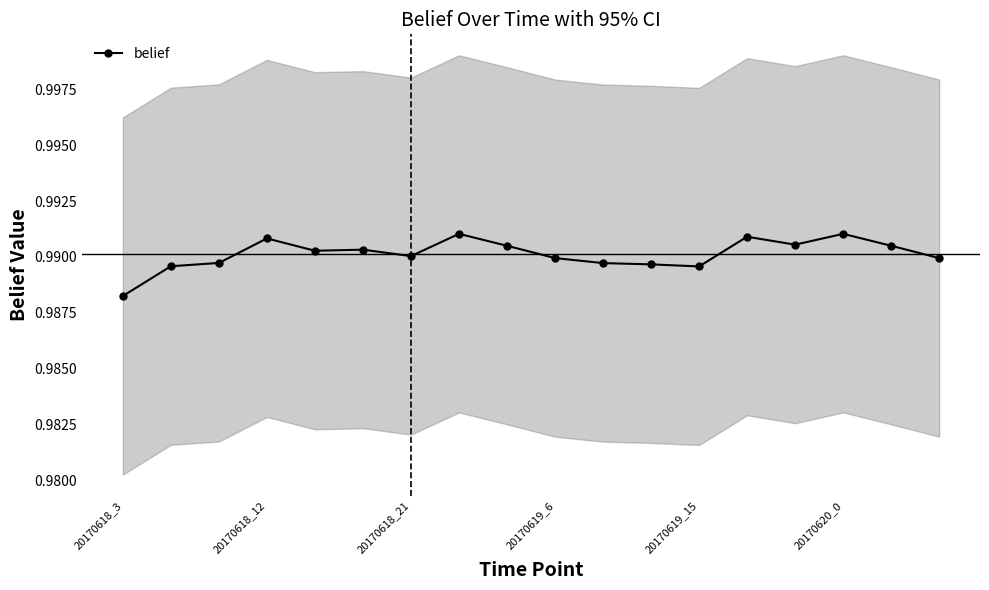

How many interior local valleys (lower than both neighbors) does the data have?

4